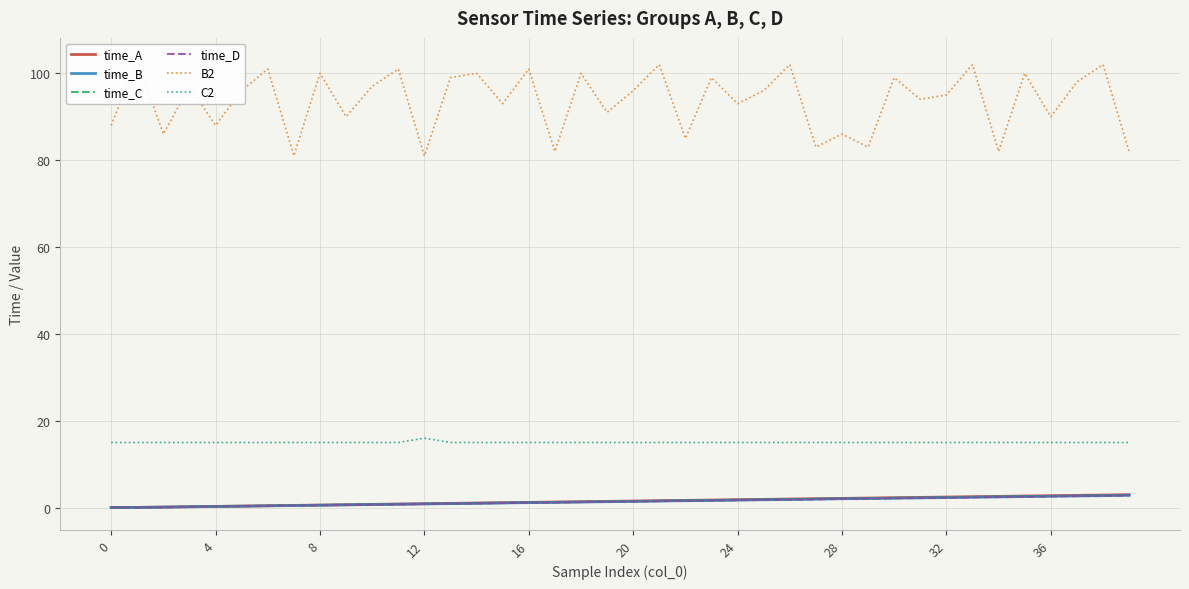

At which label is time_C closest to 1?

14